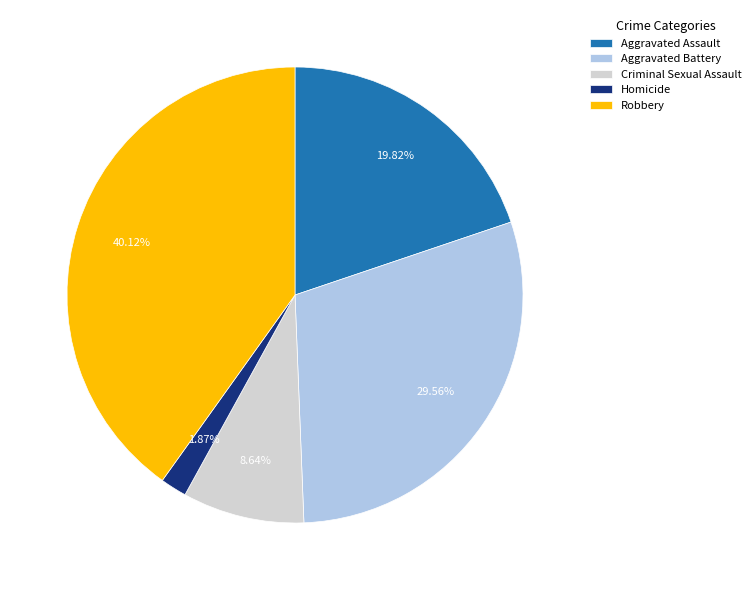

How much of the chart is everything except Aggravated Assault?

80.2%